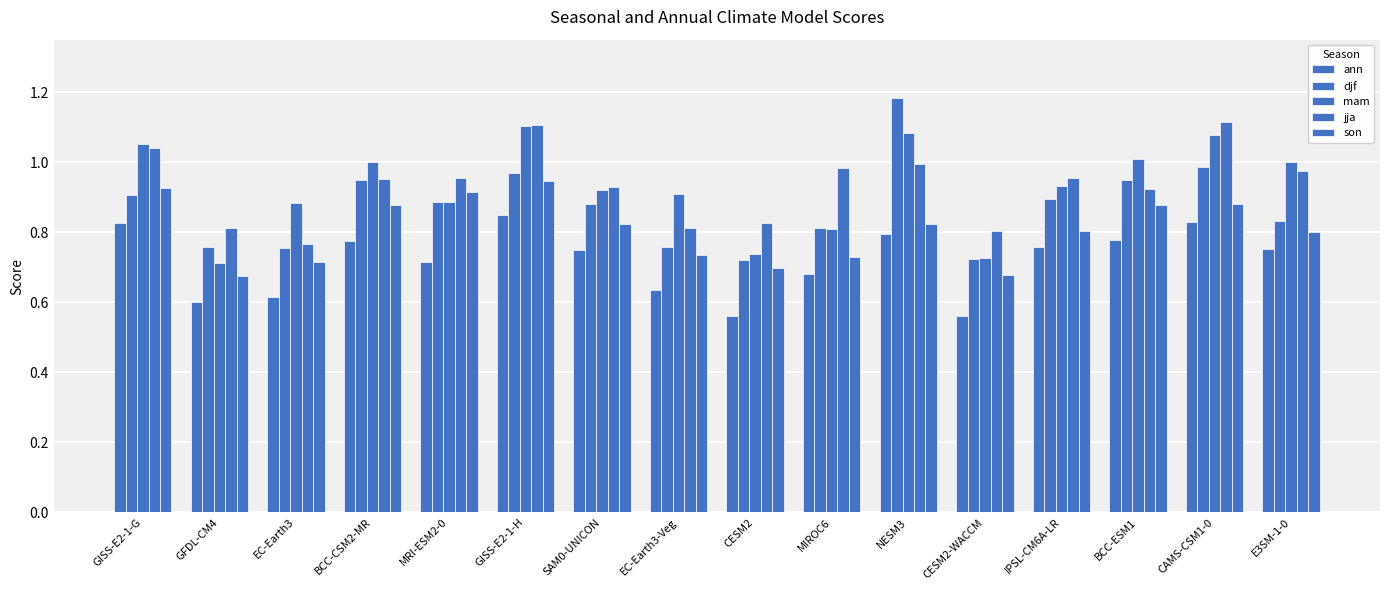

Count the number of categories in the chart.

16